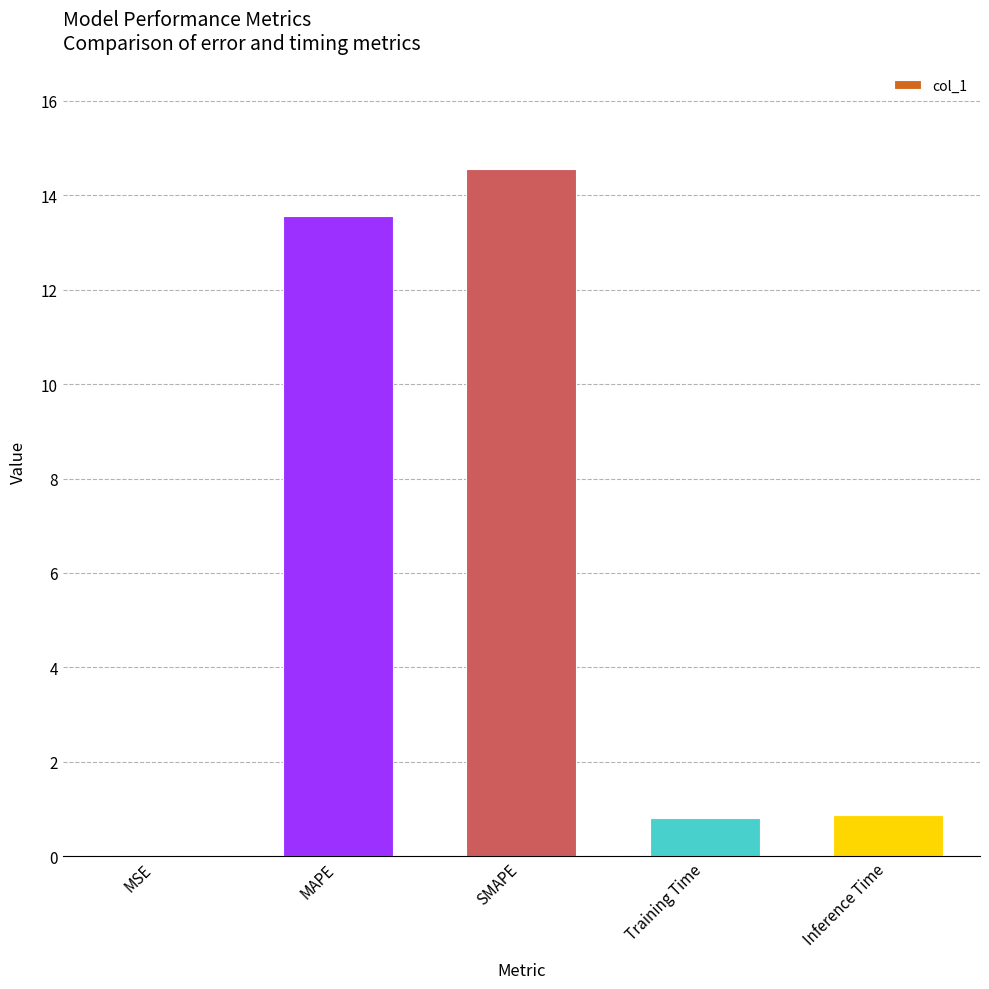

Are the bars horizontal?

No